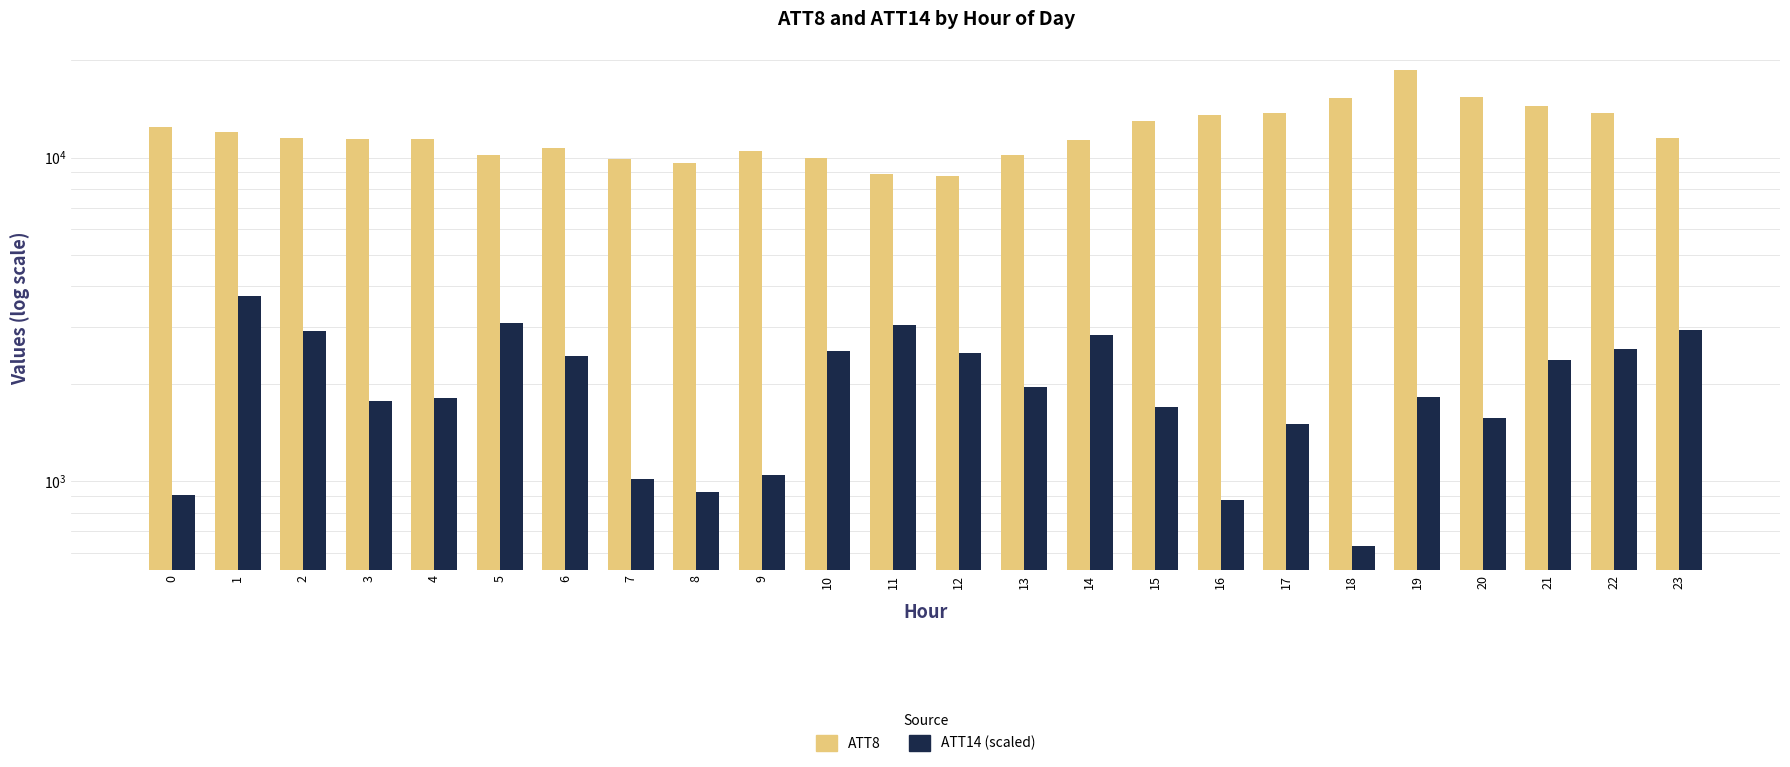

What is the highest value of the ATT8 series?

18700.0